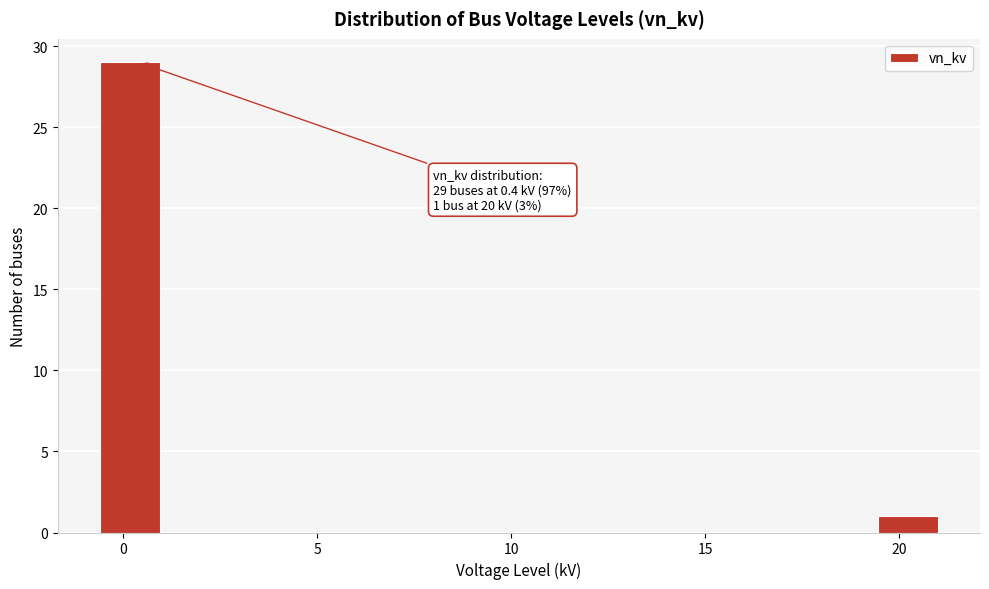

Read against the x-axis, roughly where is the centre of the tallest bar?

0.0